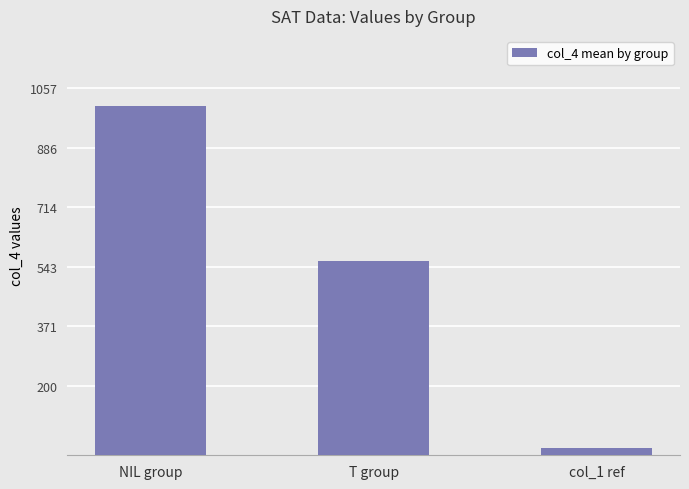

How many bars are there in total?

3